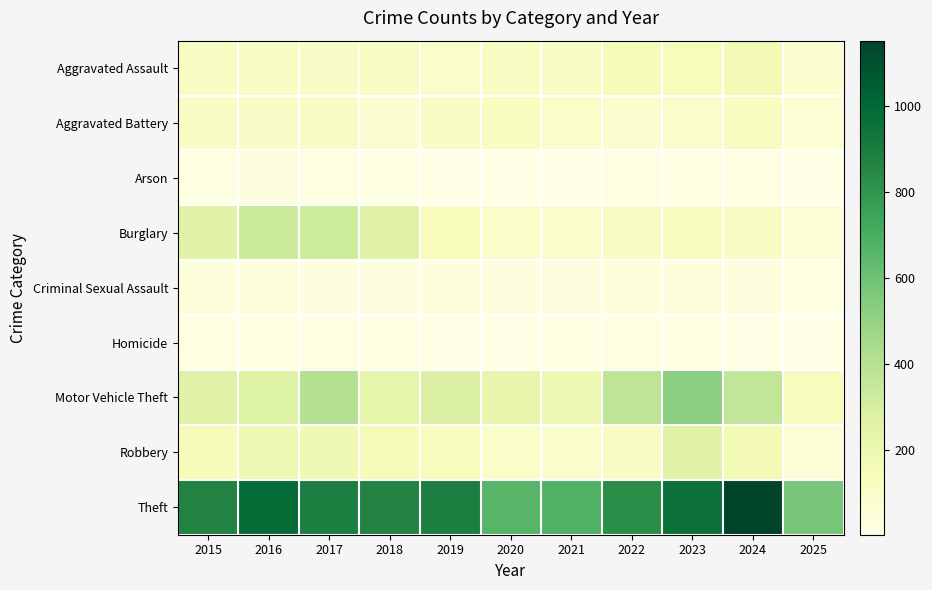

Reading right to left, extract all data points from this chart.

Aggravated Assault: 2025=78	2024=166	2023=145	2022=154	2021=115	2020=113	2019=92	2018=115	2017=105	2016=118	2015=110
Aggravated Battery: 2025=62	2024=119	2023=92	2022=81	2021=100	2020=125	2019=108	2018=67	2017=108	2016=102	2015=108
Arson: 2025=2	2024=7	2023=15	2022=11	2021=6	2020=4	2019=5	2018=12	2017=14	2016=20	2015=13
Burglary: 2025=53	2024=112	2023=130	2022=116	2021=90	2020=100	2019=143	2018=257	2017=329	2016=333	2015=254
Criminal Sexual Assault: 2025=16	2024=28	2023=30	2022=34	2021=27	2020=27	2019=35	2018=23	2017=21	2016=30	2015=29
Homicide: 2025=2	2024=4	2023=10	2022=9	2021=13	2020=2	2019=5	2018=10	2017=8	2016=7	2015=9
Motor Vehicle Theft: 2025=133	2024=365	2023=523	2022=376	2021=193	2020=221	2019=273	2018=231	2017=411	2016=265	2015=261
Robbery: 2025=52	2024=165	2023=259	2022=111	2021=91	2020=97	2019=135	2018=155	2017=178	2016=194	2015=154
Theft: 2025=581	2024=1153	2023=961	2022=827	2021=678	2020=666	2019=891	2018=868	2017=892	2016=984	2015=874